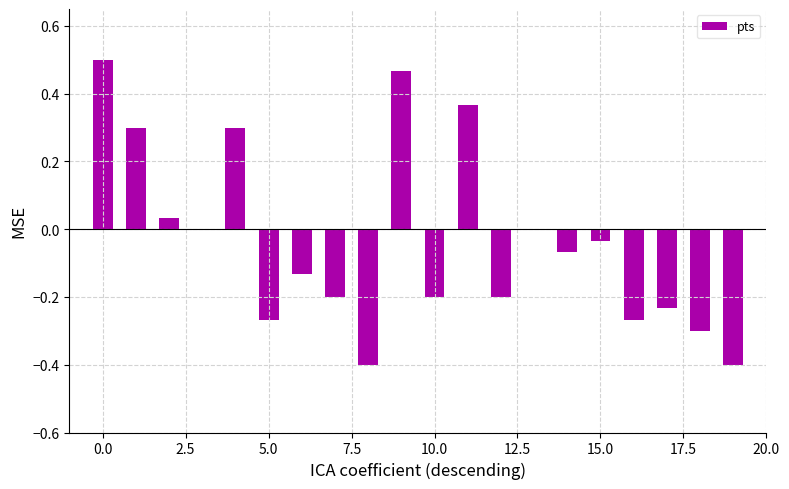

What is the sum of all values?

-0.7